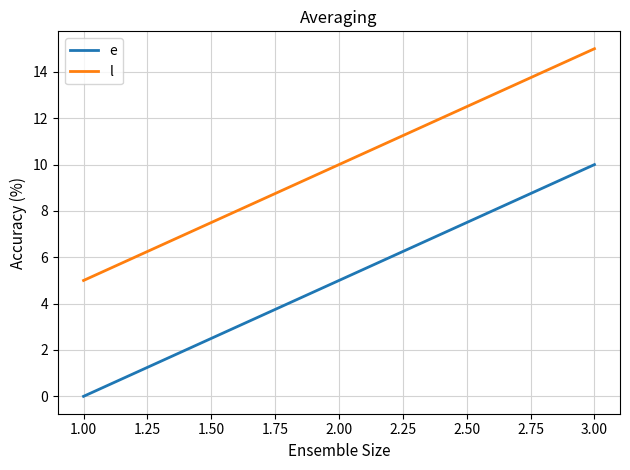

True or false: e has a value of 0 at 1.00.

True